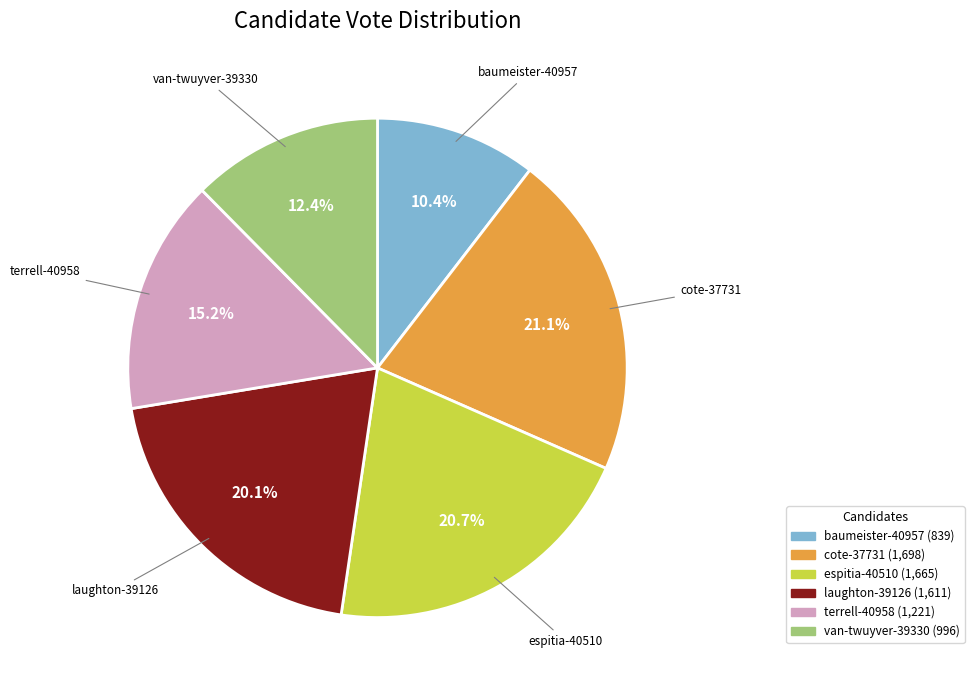

What percentage is NOT represented by baumeister-40957?

89.6%